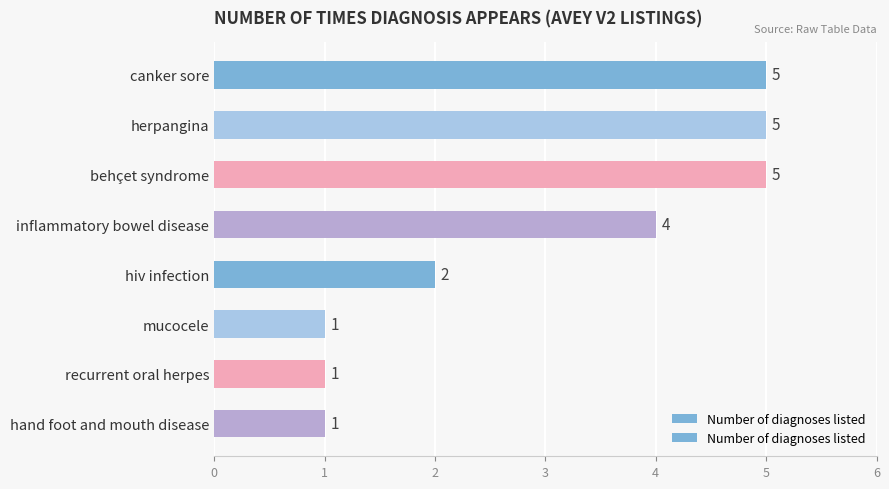

What is the difference between the maximum and minimum values?

4